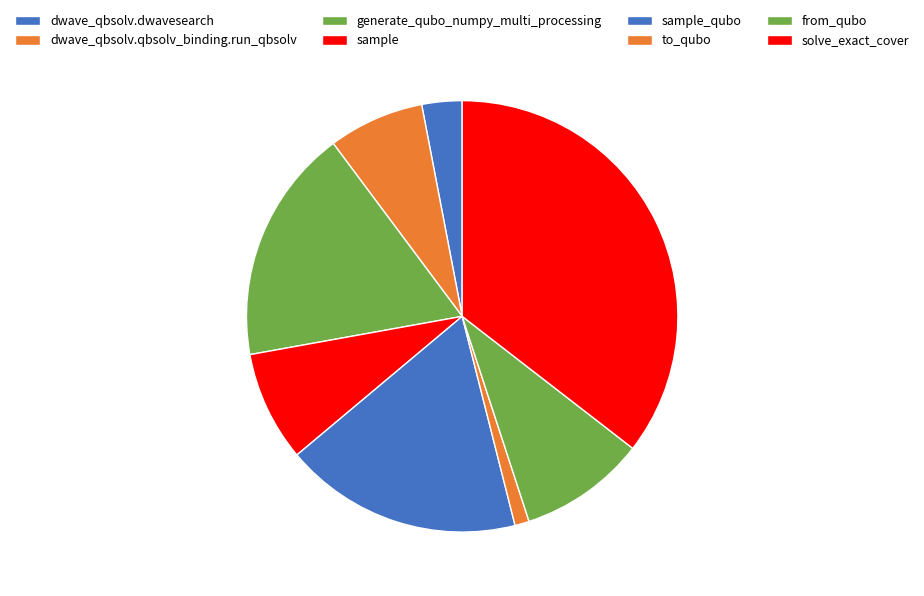

Which category has the biggest portion of the pie?

solve_exact_cover